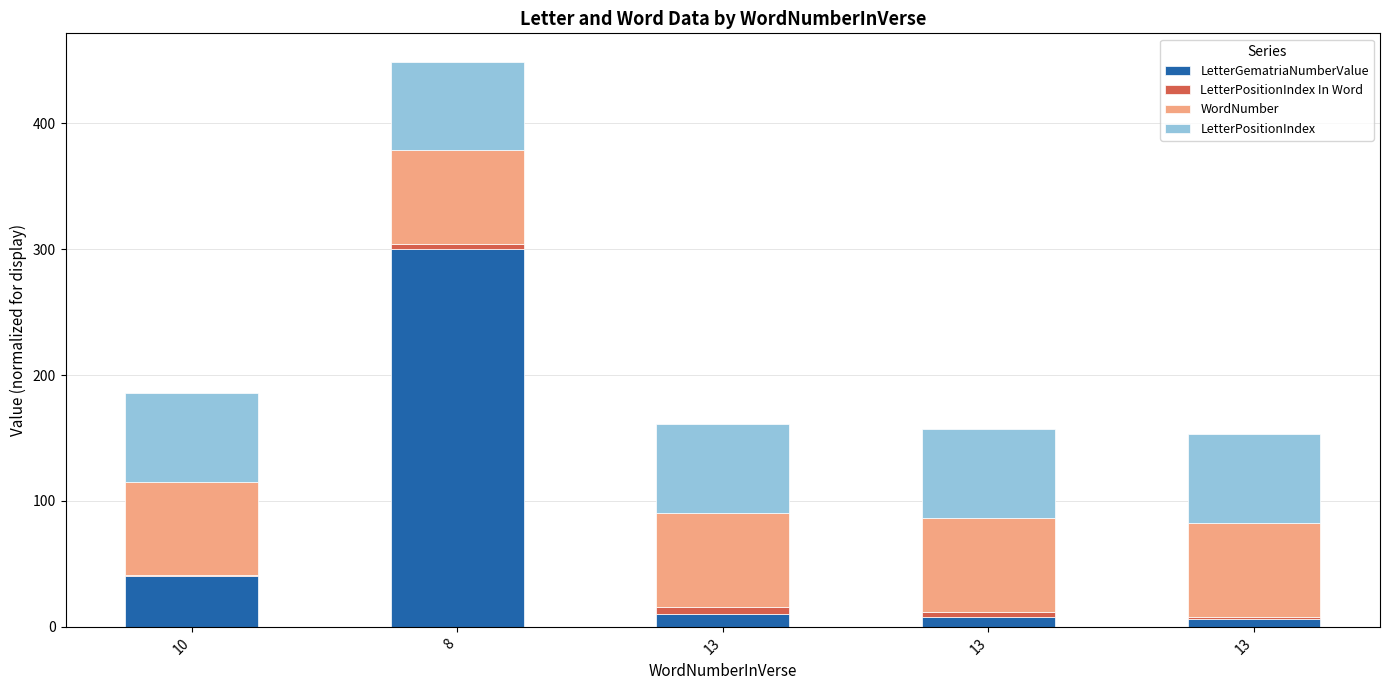

Count the number of categories in the chart.

5